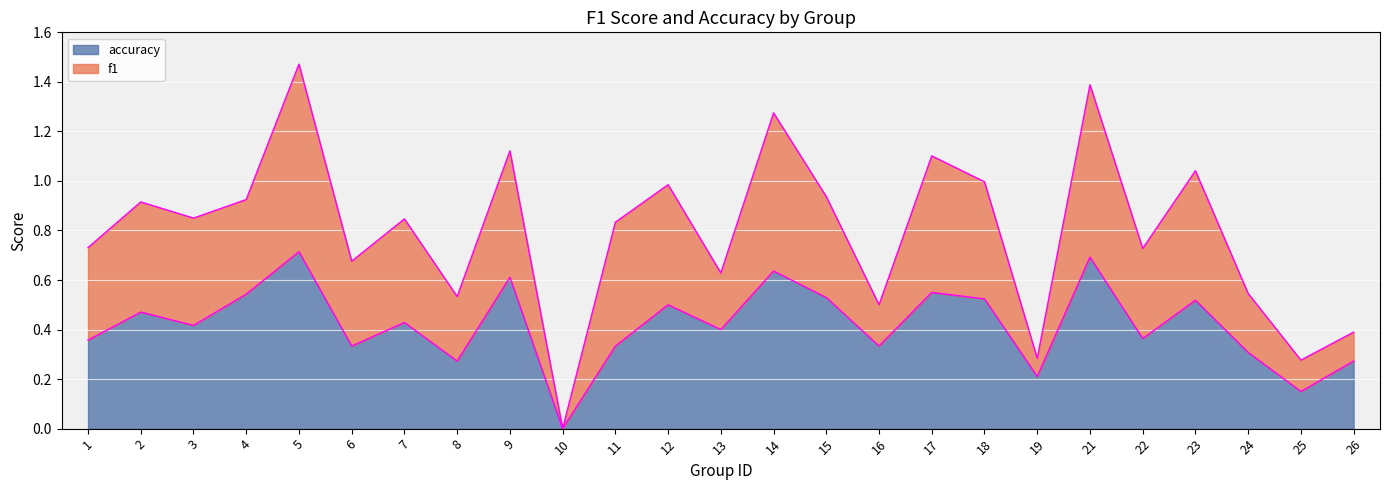

Is it true that f1 equals 0.3 at 8?

False